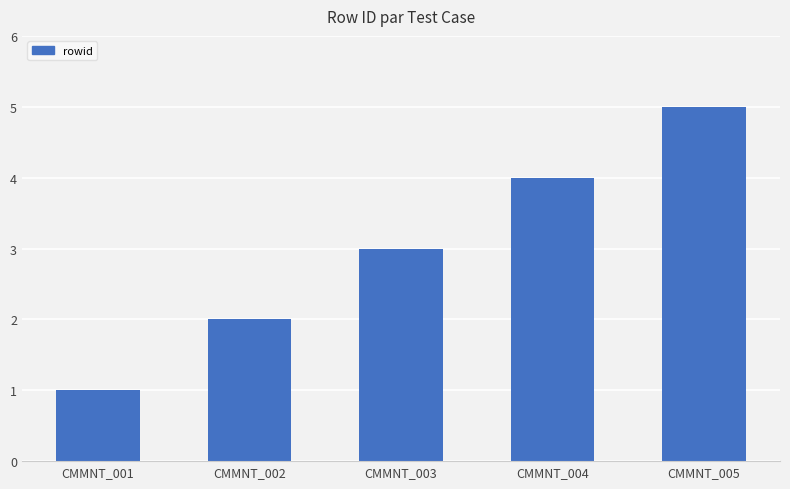

Rank the categories by value from highest to lowest.

CMMNT_005, CMMNT_004, CMMNT_003, CMMNT_002, CMMNT_001